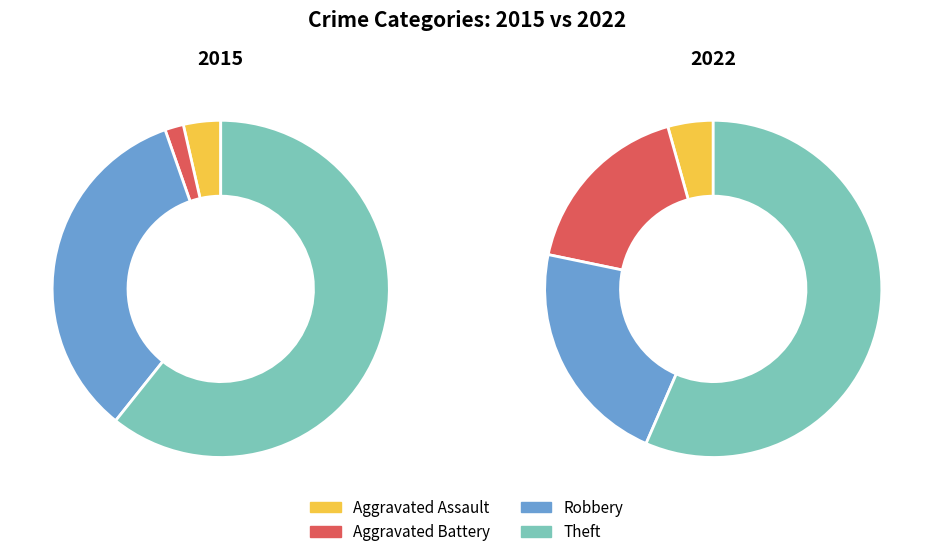

To the nearest percent, what percentage of the pie is Aggravated Battery?

2%